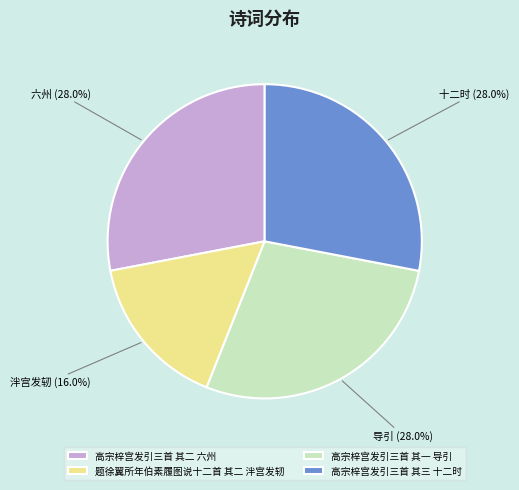

How many slices are in this pie chart?

4